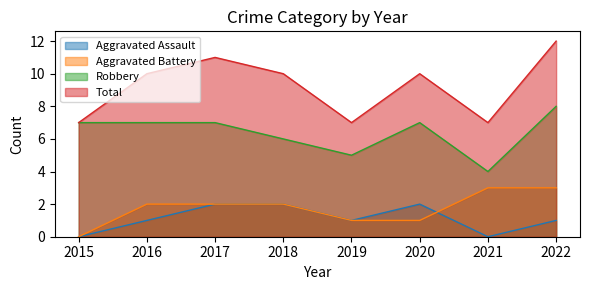

Which series has the largest total across all categories?

Total